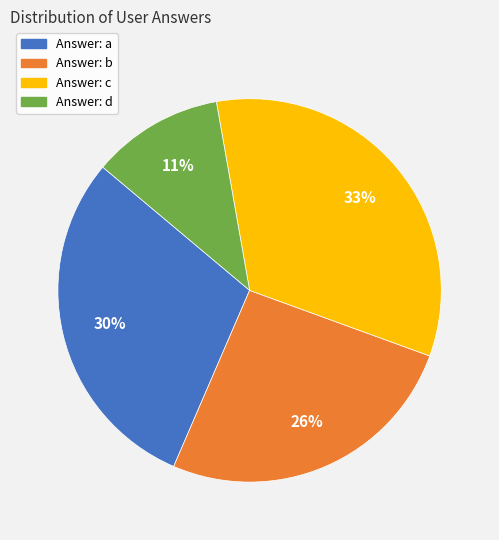

Count the number of slices in the pie.

4